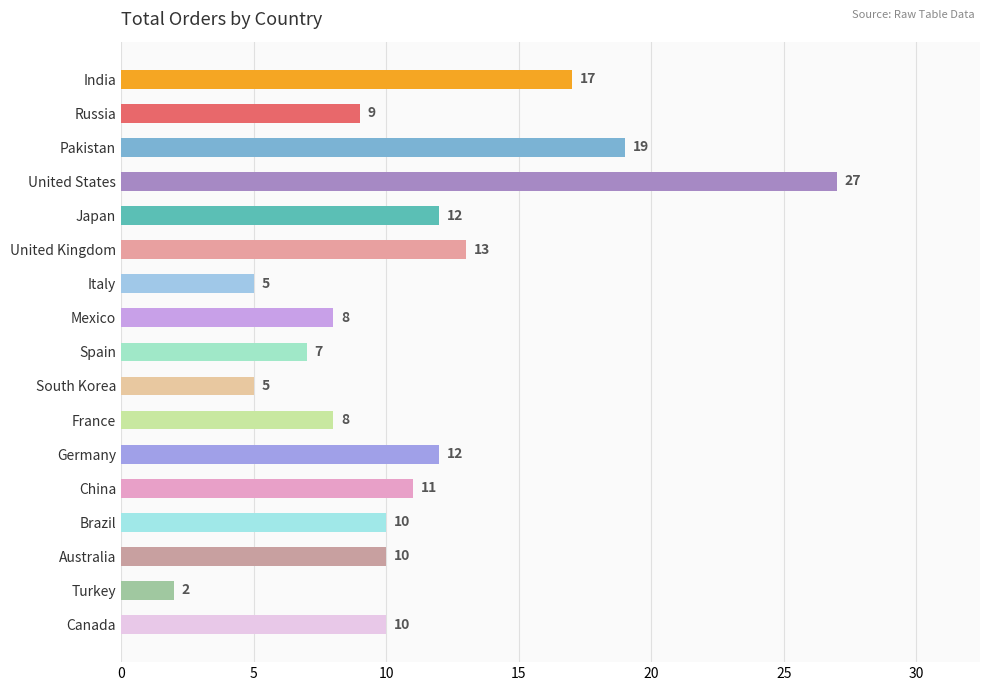

What is the label of the 16th bar from the bottom?

Russia